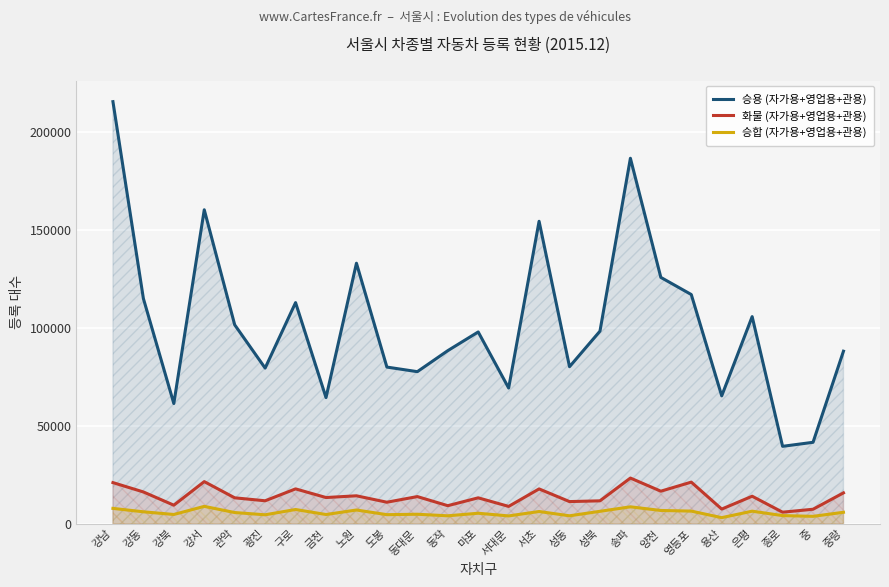

The value of 승합 (자가용+영업용+관용) at 금천 is 3146. True or false?

False